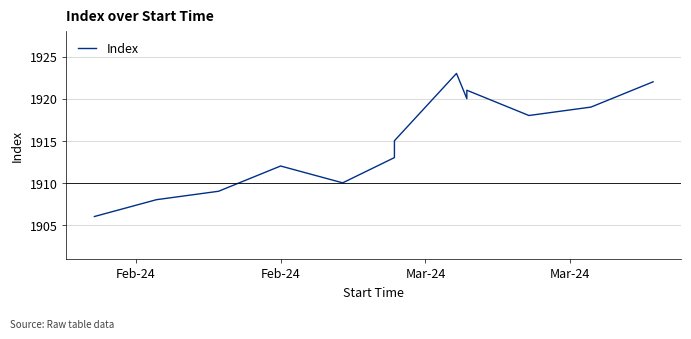

The value at Feb-24 is 3377. True or false?

False